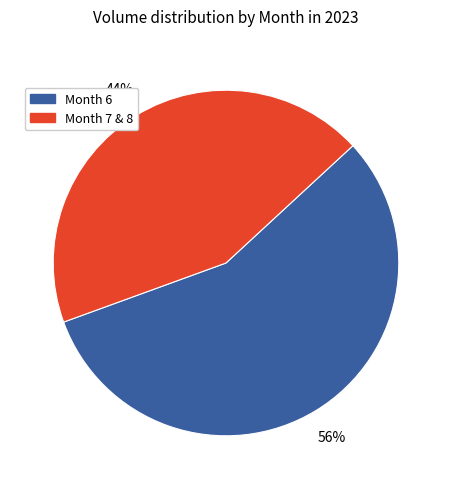

How many segments does this pie chart have?

2